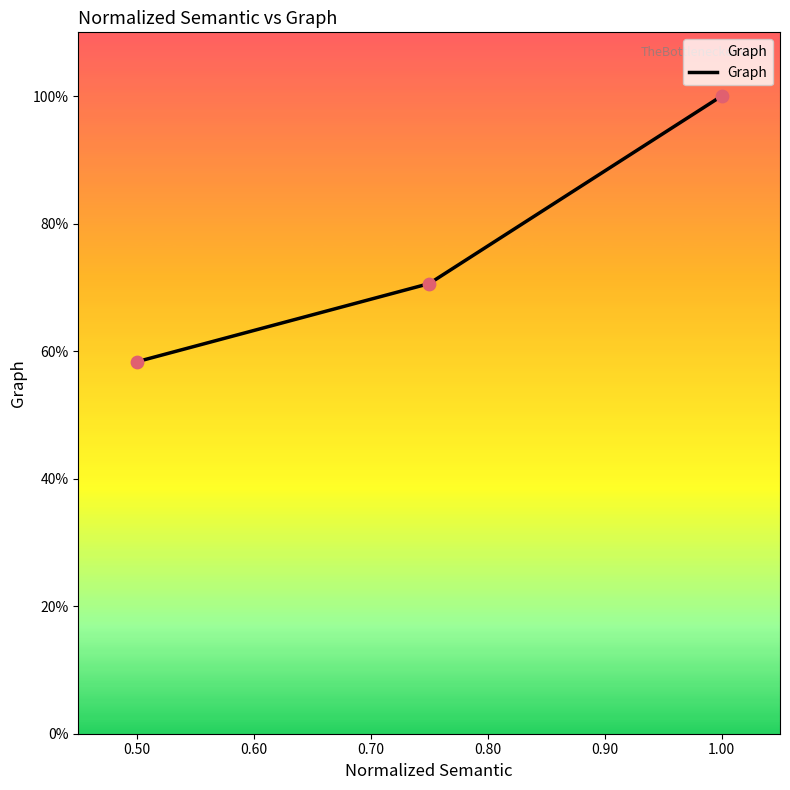

Does the chart have visible grid lines?

No